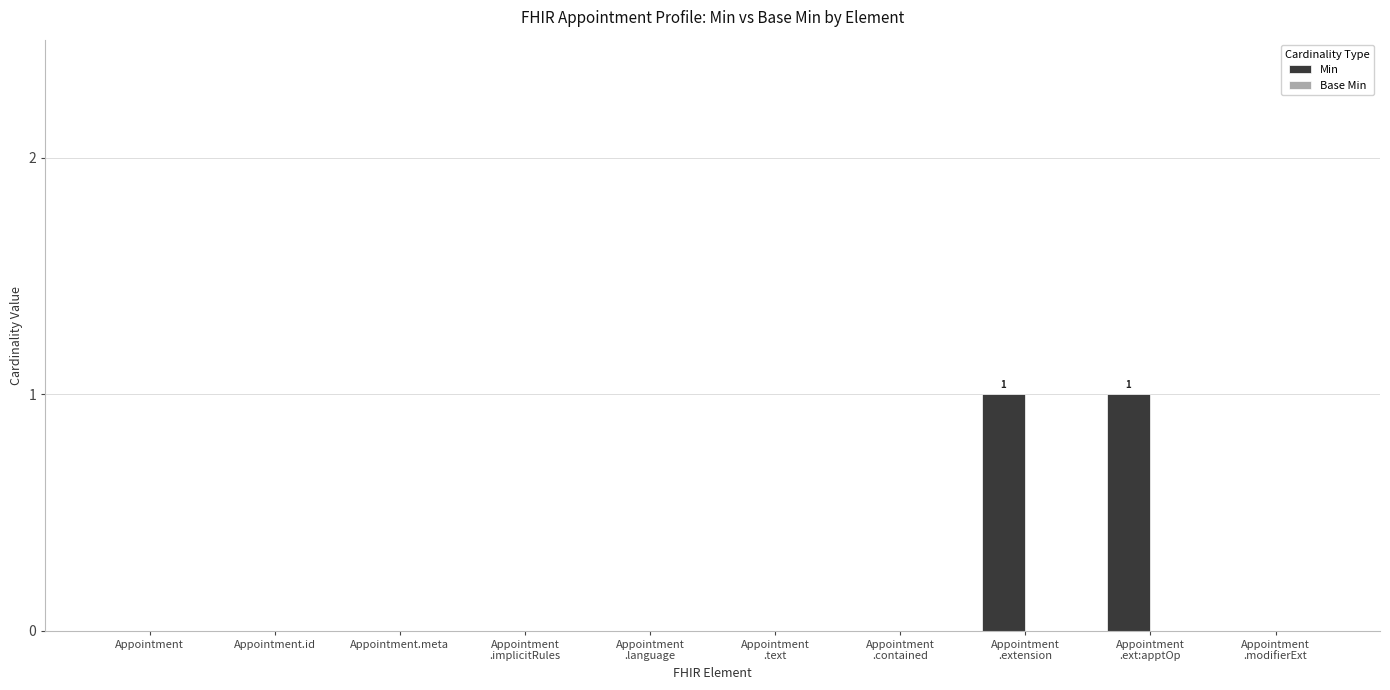

True or false: the data shows 0 at Appointment.id.

True